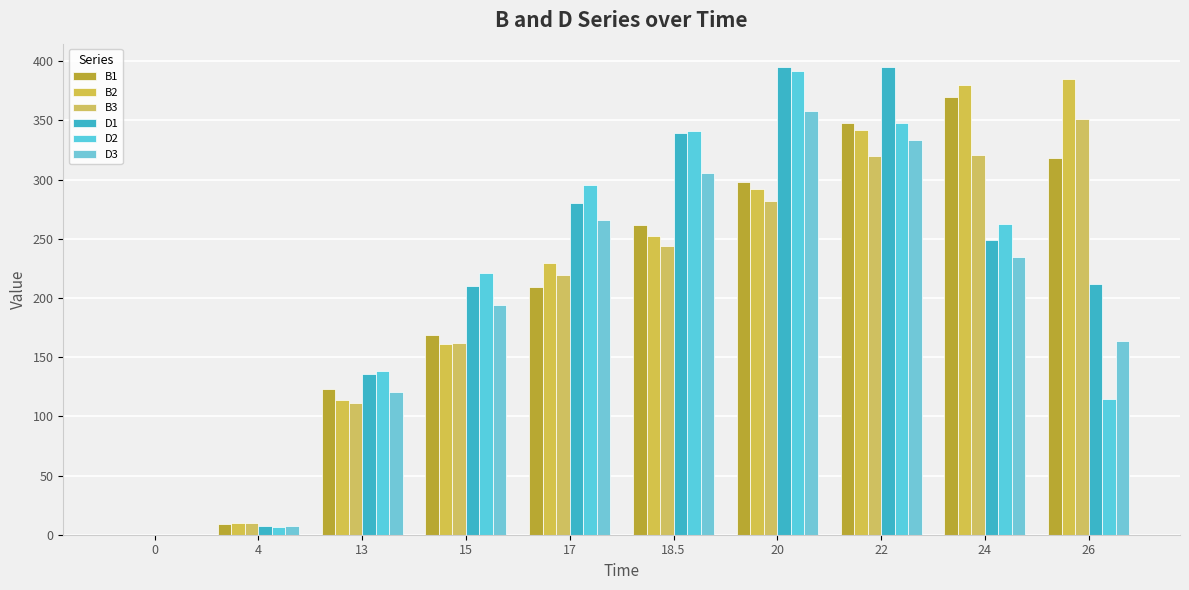

The D3 series shows 305.2 at 18.5. True or false?

True